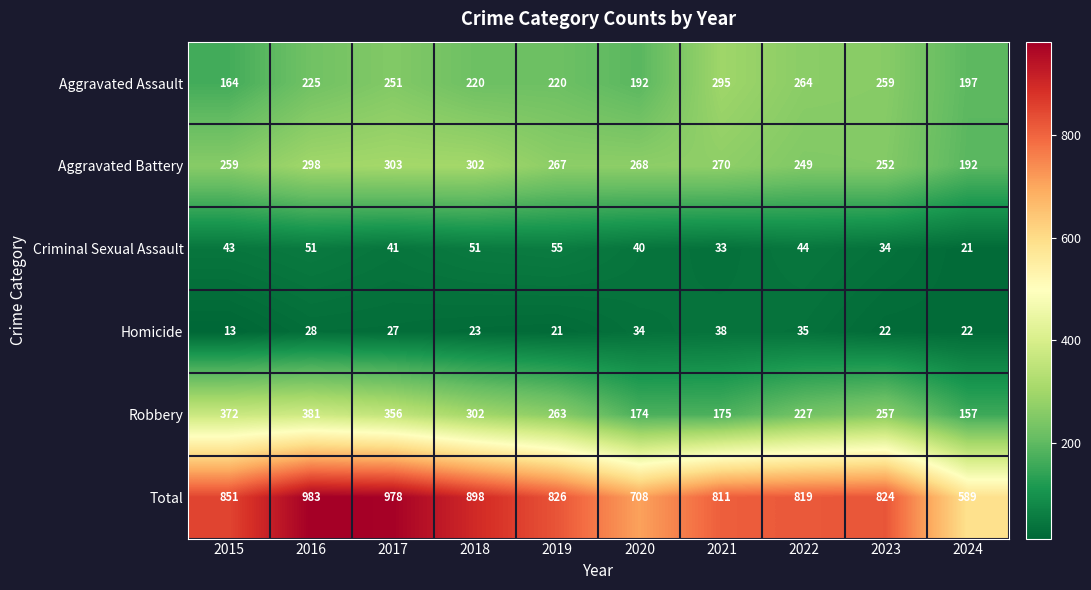

True or false: Aggravated Battery has a value of 407 at 2021.

False